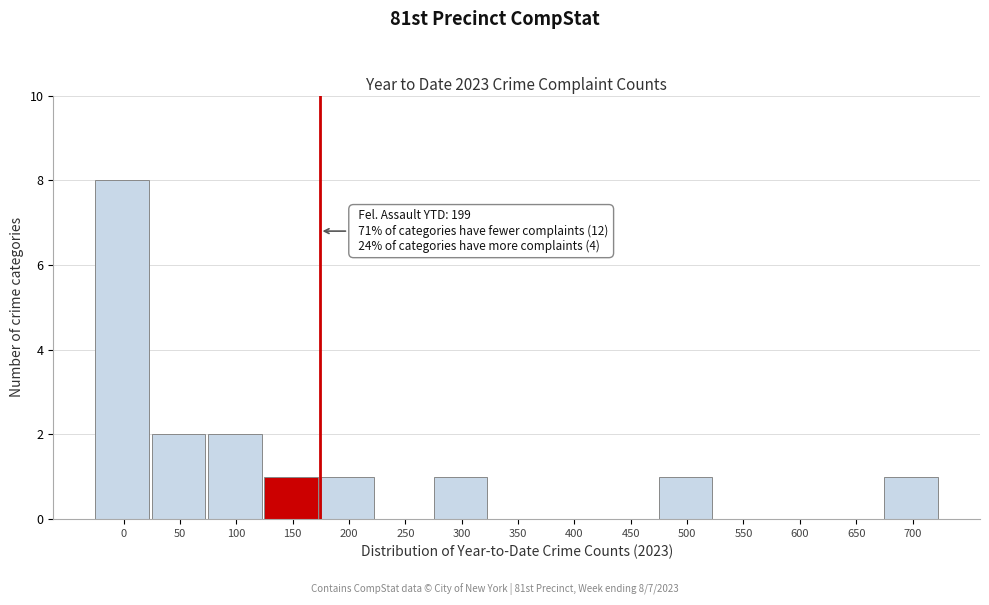

Reading left to right, transcribe all the data shown in this chart.

0=8	50=2	100=2	150=1	200=1	250=0	300=1	350=0	400=0	450=0	500=1	550=0	600=0	650=0	700=1